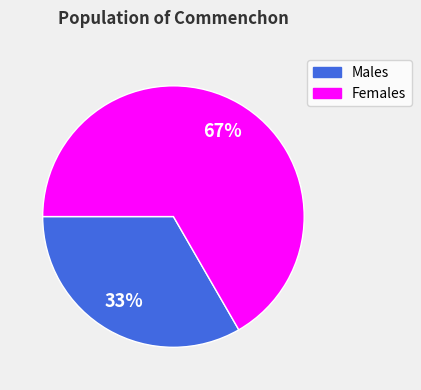

To the nearest percent, what is the average slice percentage?

50%